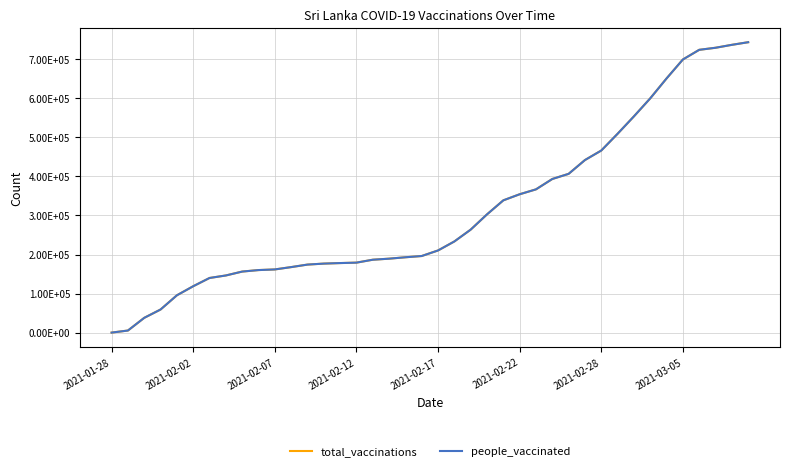

What is the difference between the maximum and minimum values in the people_vaccinated series?

743775